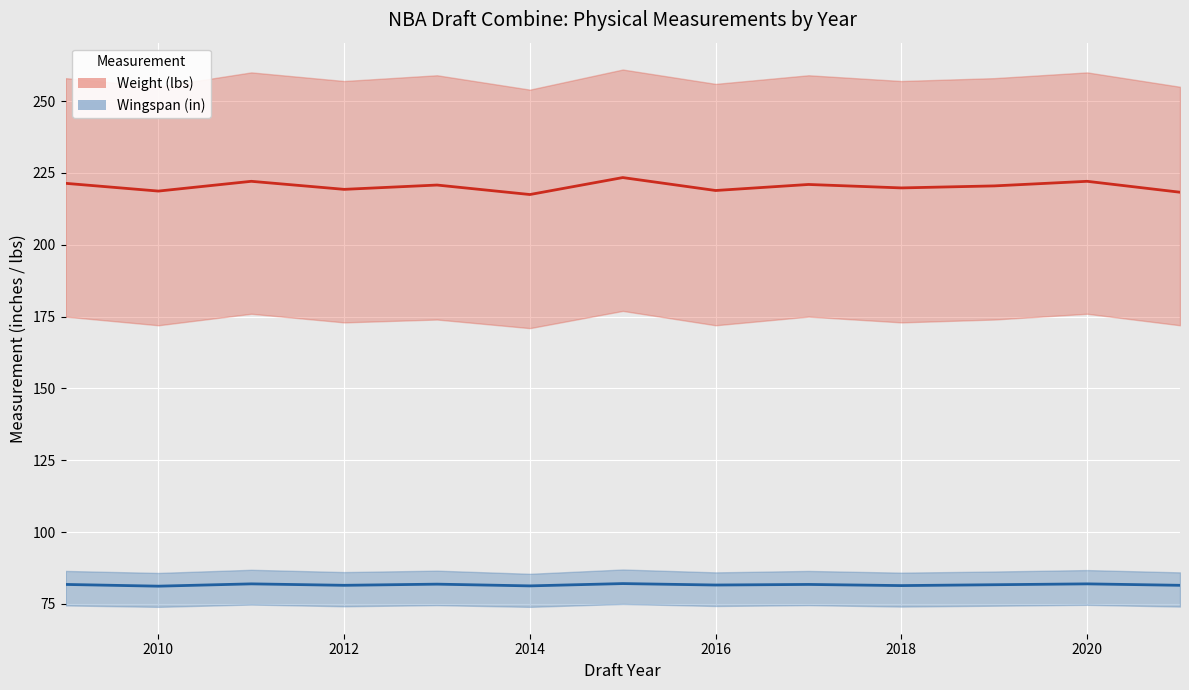

Count the Wingspan values in the range 81 to 82.

12